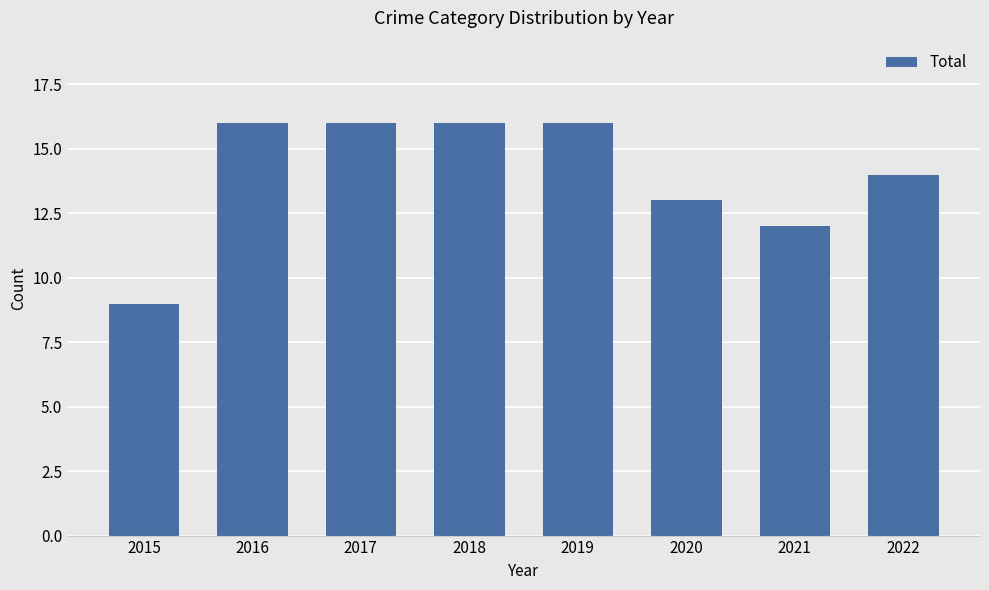

Reading right to left, list all the values displayed in this chart.

14	12	13	16	16	16	16	9